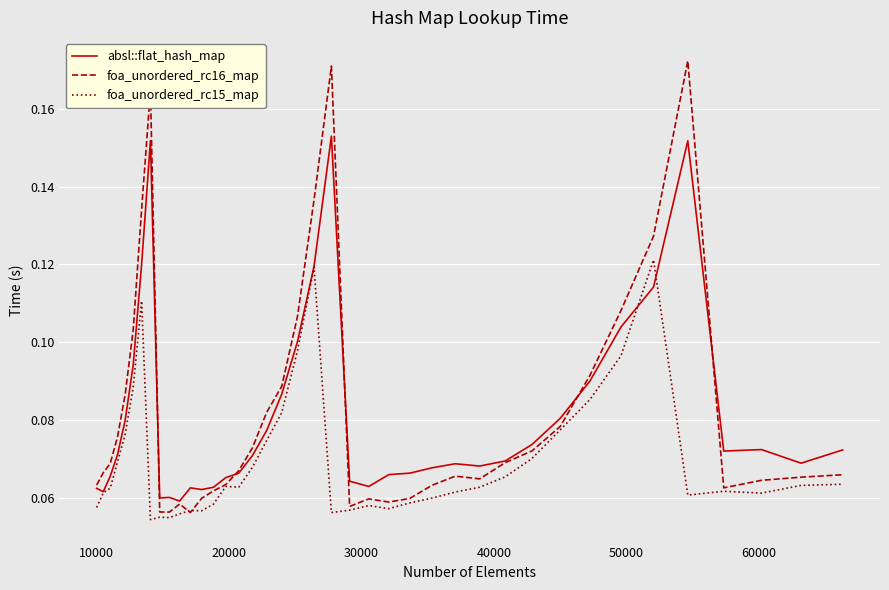

Count the absl::flat_hash_map values in the range 0 to 1.

40